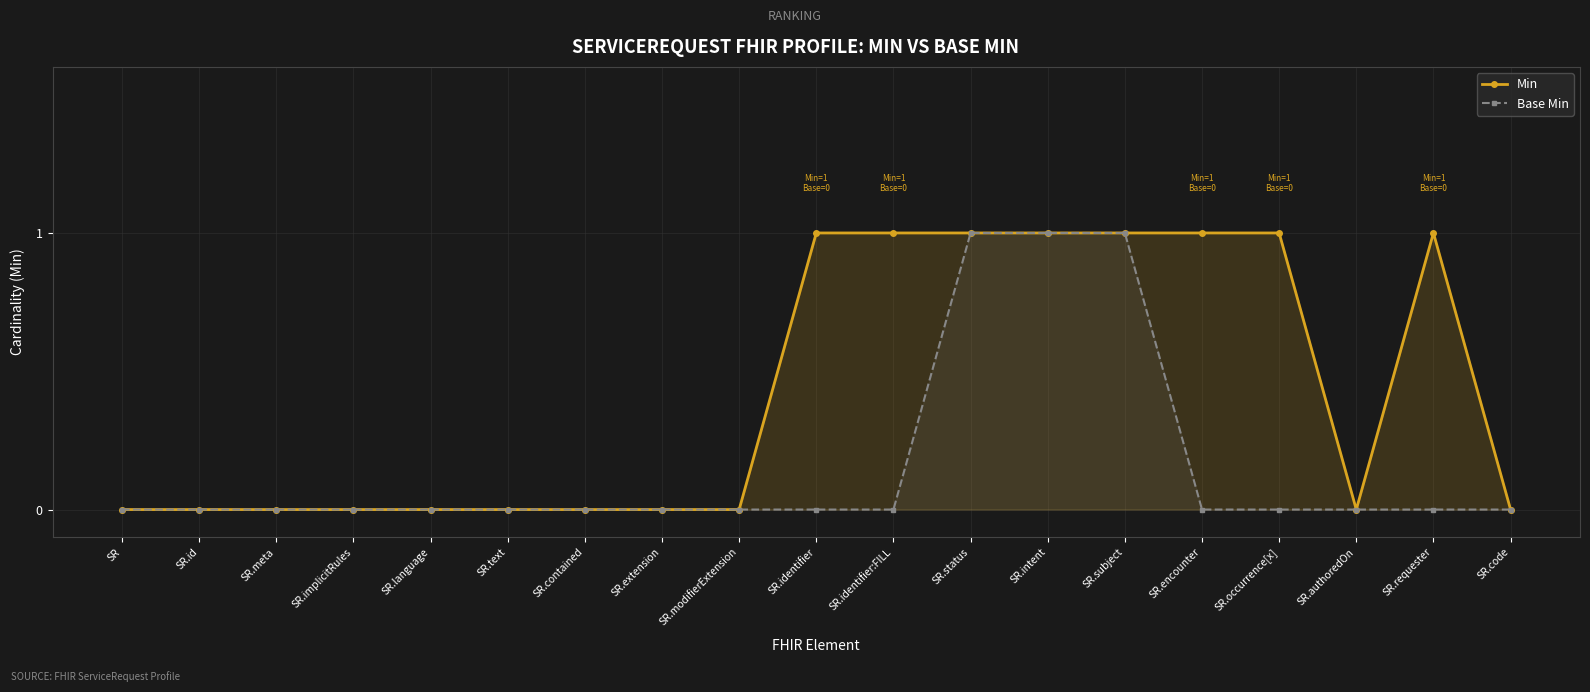

True or false: Base Min and Min cross at least once.

False